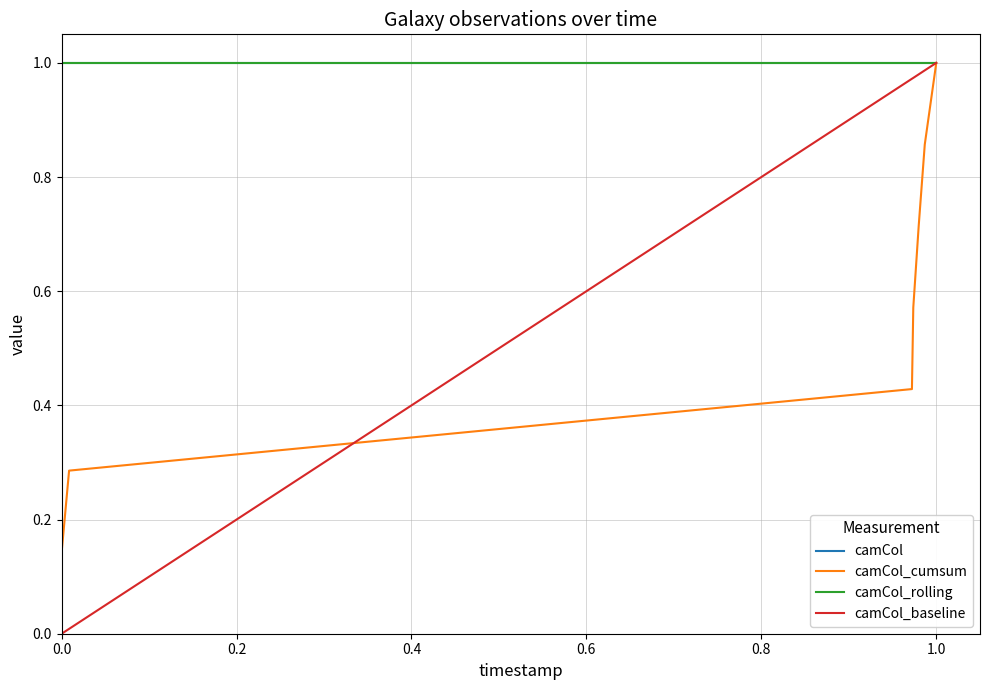

Does the chart have visible grid lines?

Yes